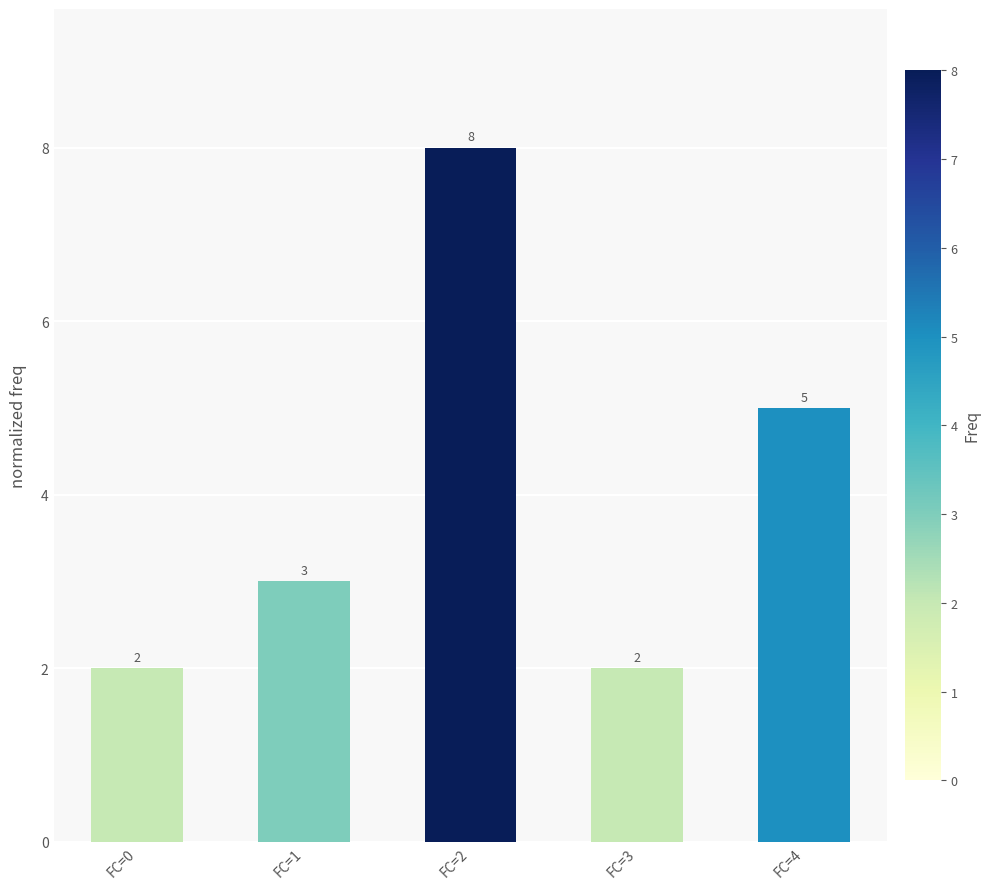

Is it true that the value at FC=3 is 2?

True